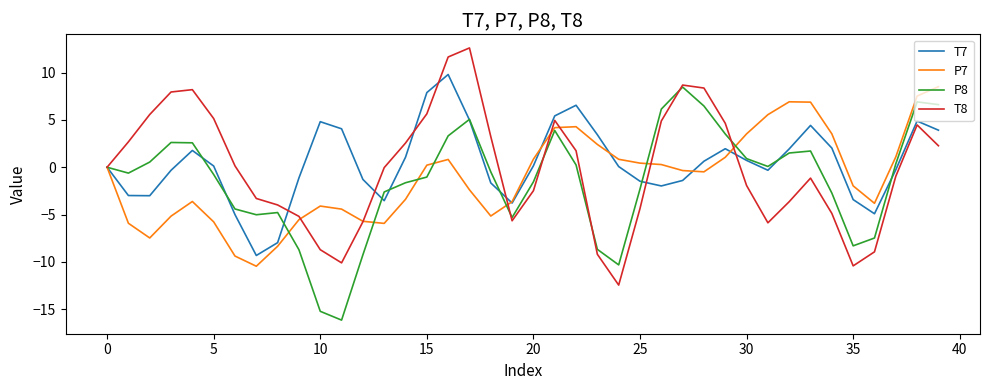

What is the lowest value of the T8 series?

-12.4